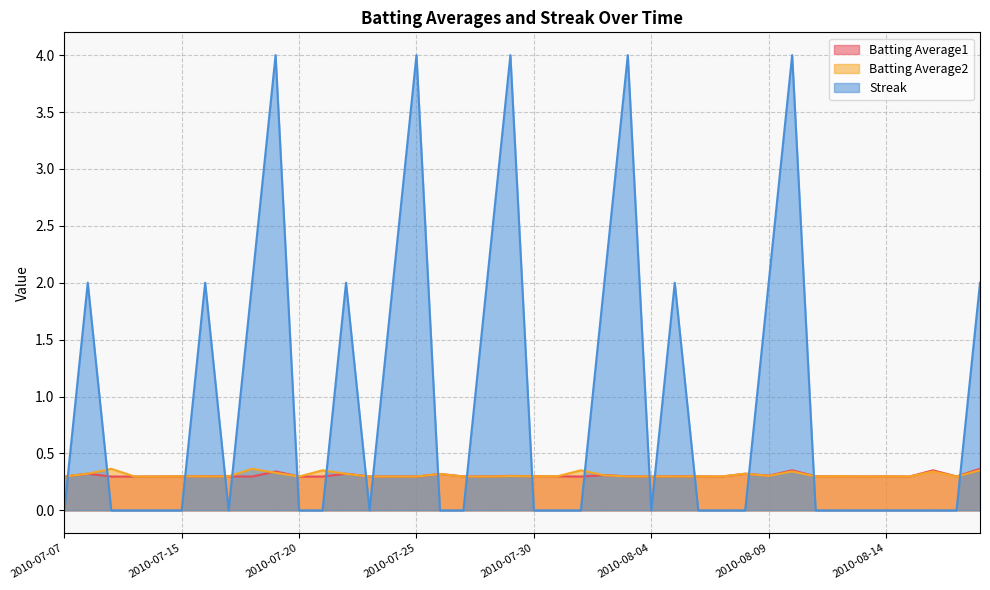

Where is the first local maximum for Streak?

2010-07-08